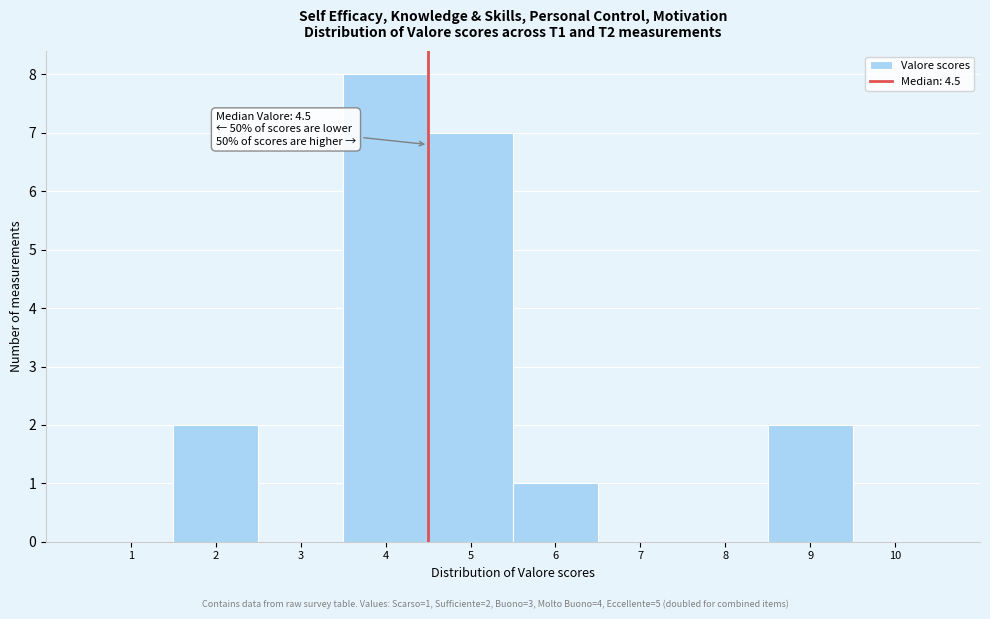

Over which range of the x-axis is the bar tallest?

3.5 to 4.5